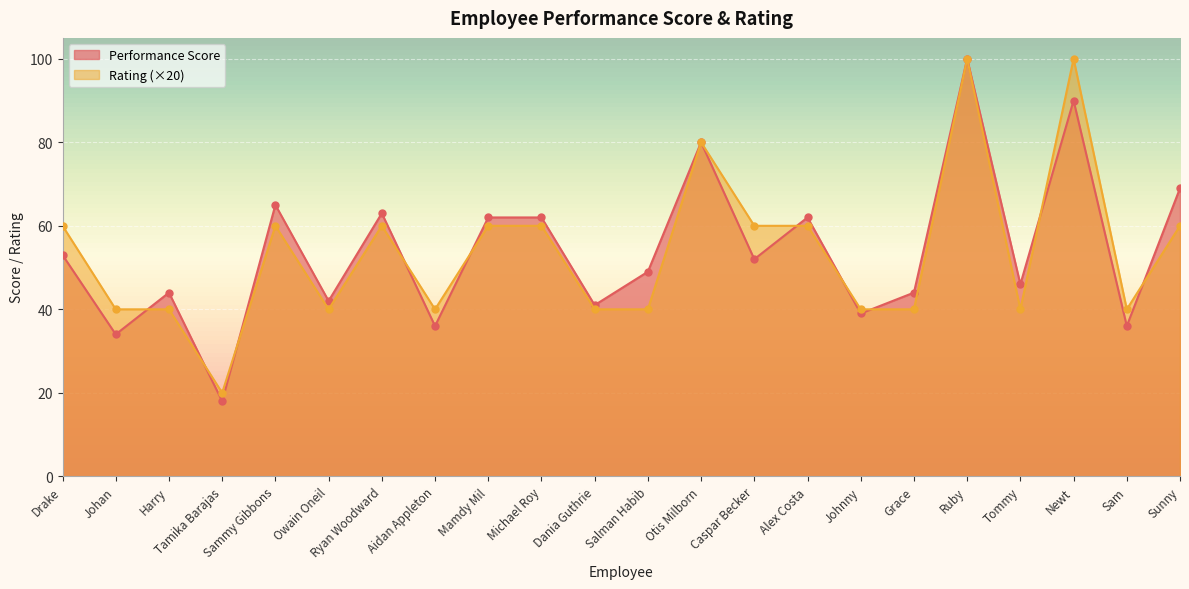

Reading right to left, transcribe all the data shown in this chart.

Performance Score: 69	36	90	46	100	44	39	62	52	80	49	41	62	62	36	63	42	65	18	44	34	53
Rating: 60	40	100	40	100	40	40	60	60	80	40	40	60	60	40	60	40	60	20	40	40	60